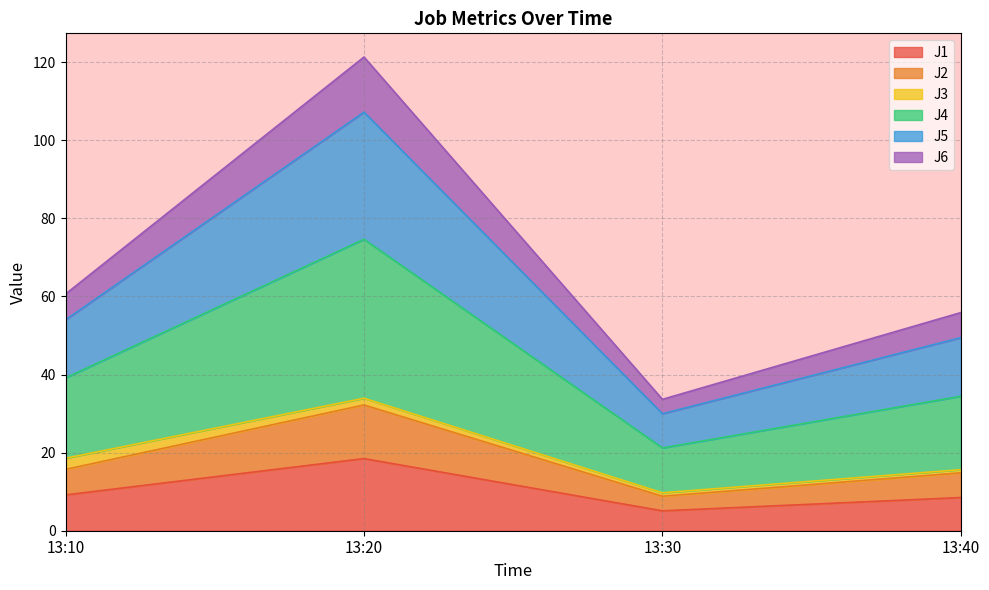

Which category has the lowest value in the J1 series?

13:30